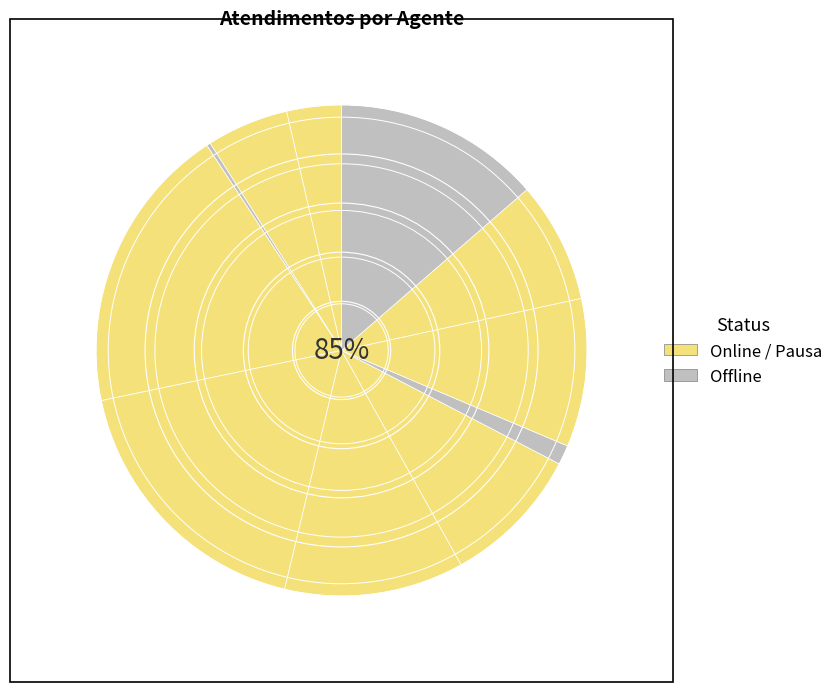

Is it true that Elisama Walter Machado is 5% of the pie?

True